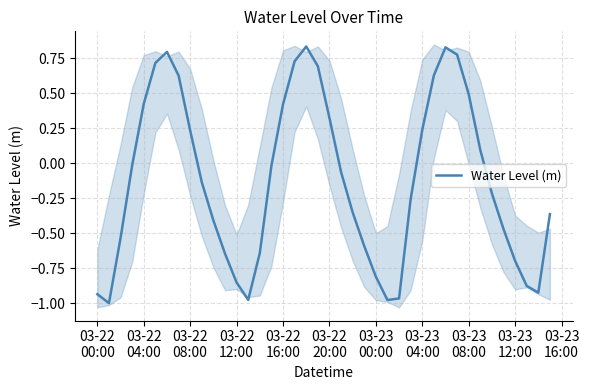

How many interior local valleys (lower than both neighbors) does the data have?

4